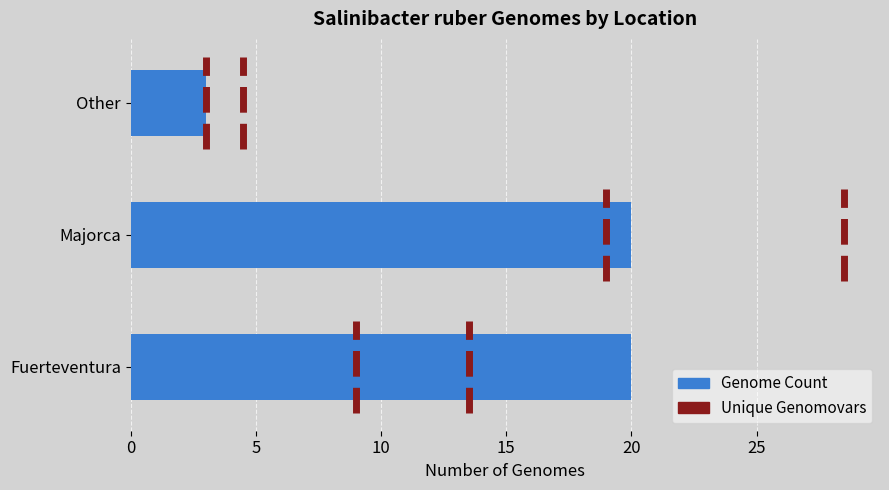

Count the values in the range 3 to 20.

3